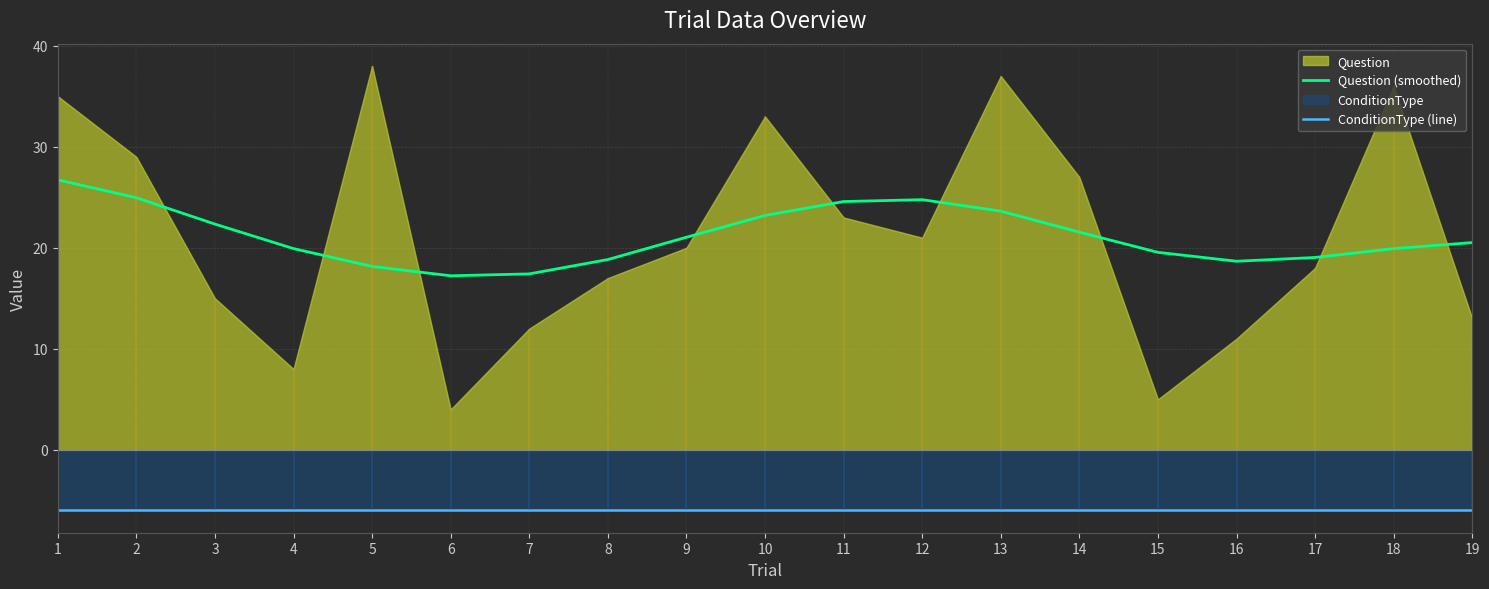

Rank the series by their average value, from highest to lowest.

Question (smoothed), ConditionType (line)